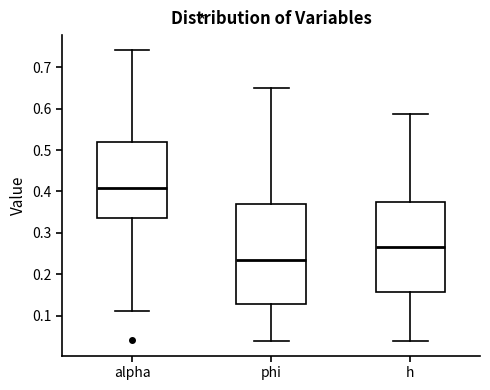

Comparing the boxes themselves (not the whiskers), which one is the tallest?

phi